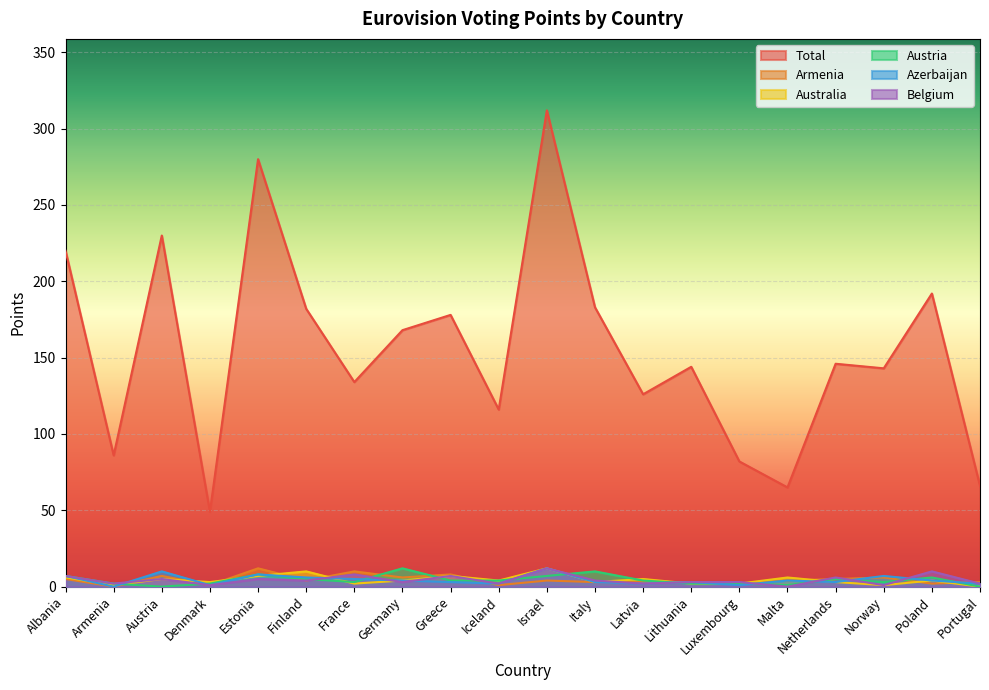

How many series are shown in this chart?

6